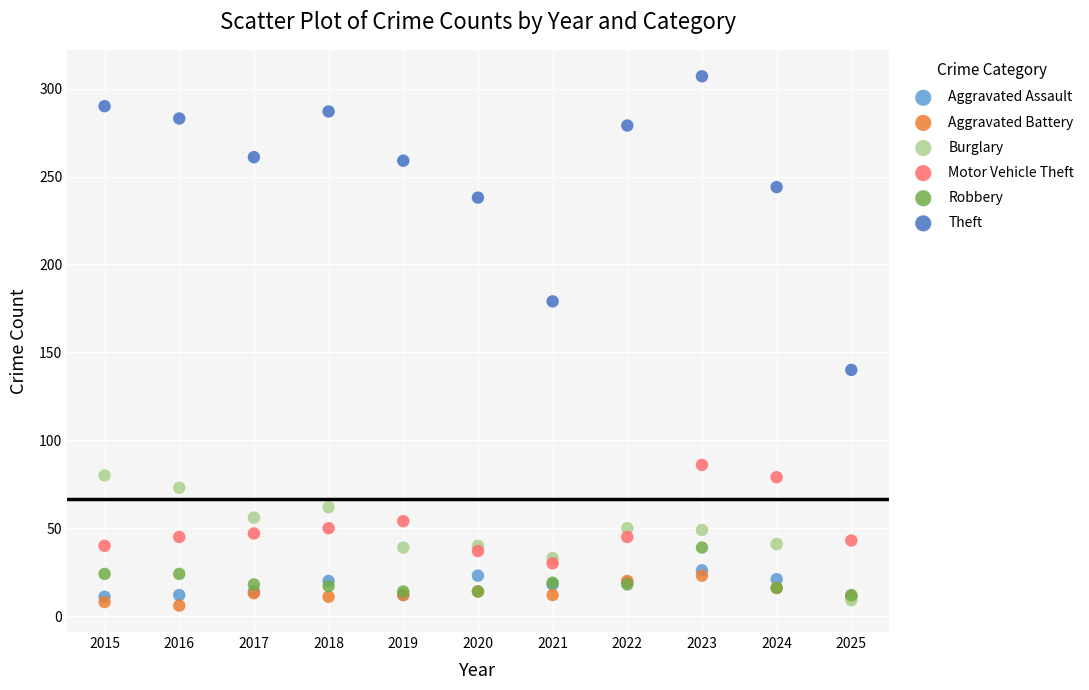

In the Theft series, what Y value is closest to 223?

238